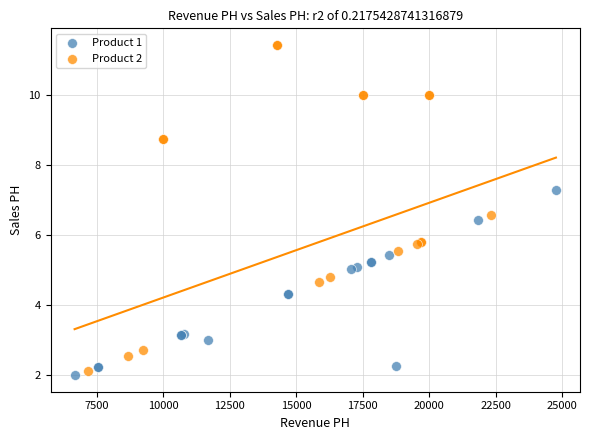

Which series reaches the maximum Y coordinate?

Product 2